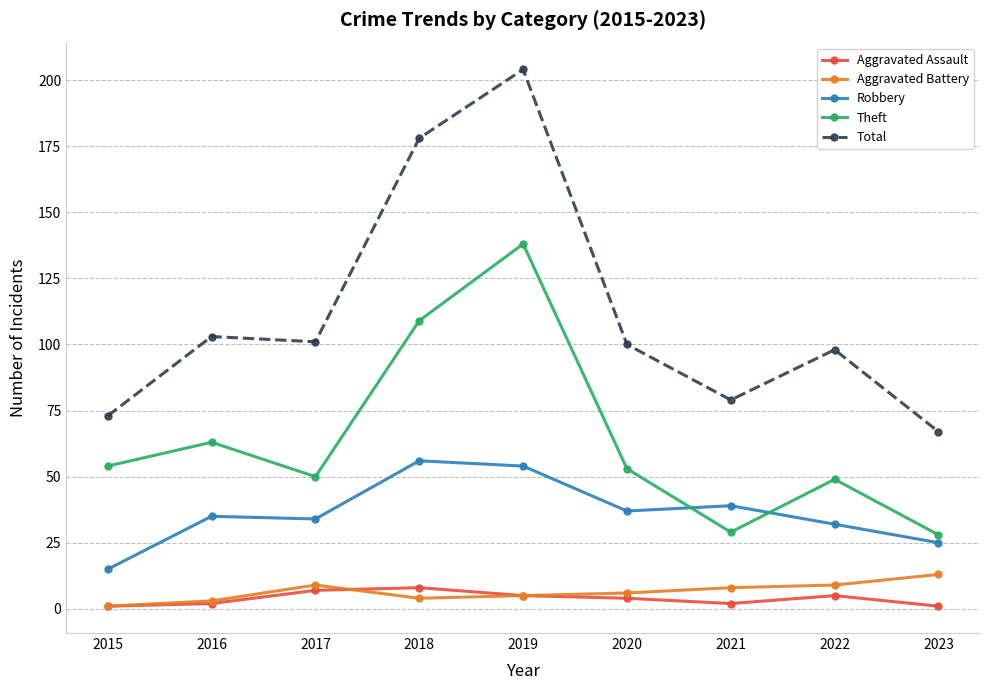

Which label corresponds to the largest value in the chart?

2019